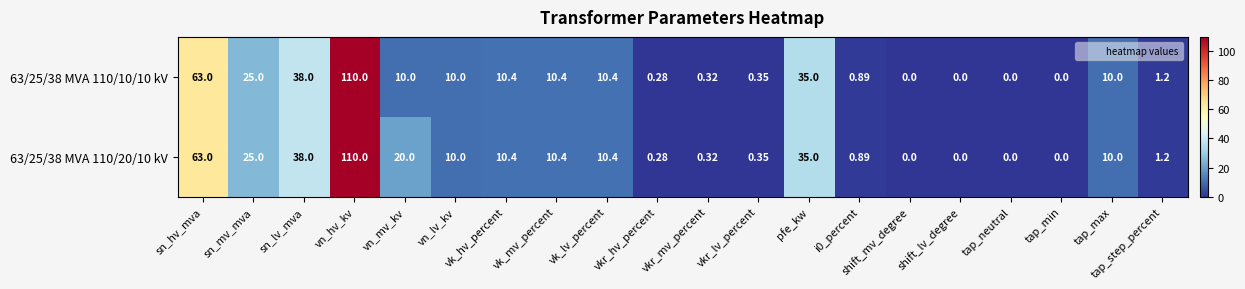

Where is 63/25/38 MVA 110/10/10 kV nearest to the value 55?

sn_hv_mva